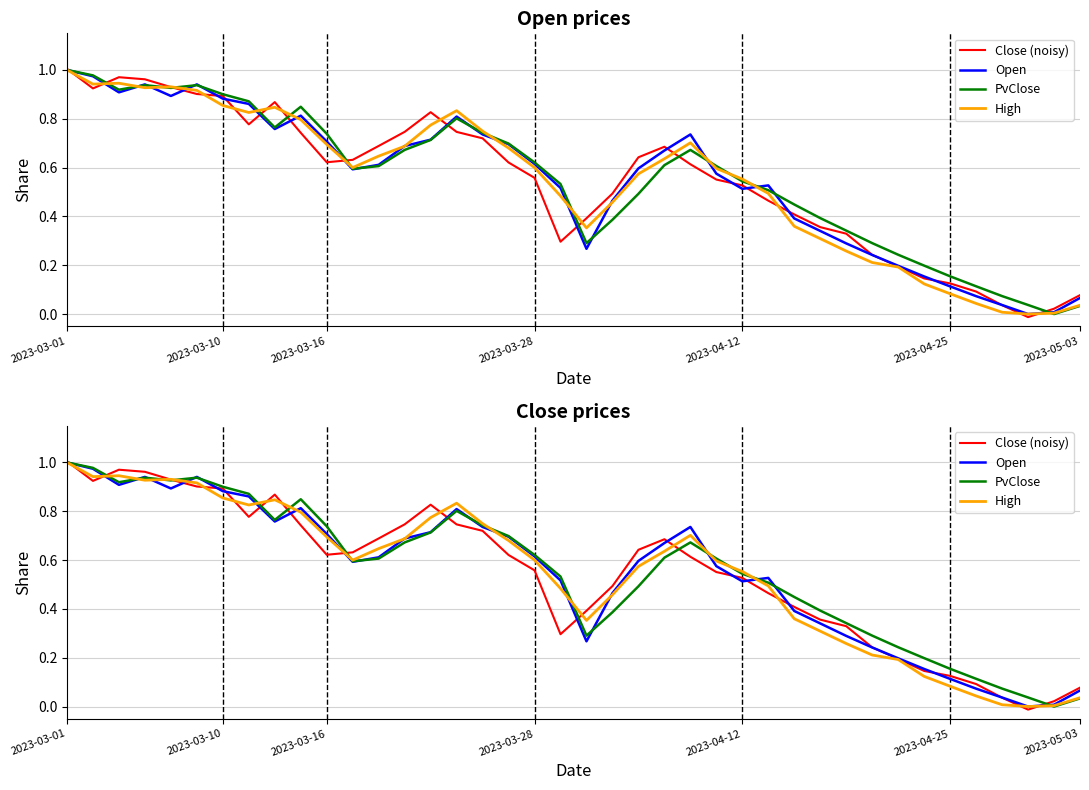

What is the maximum value shown in the chart?

1.0